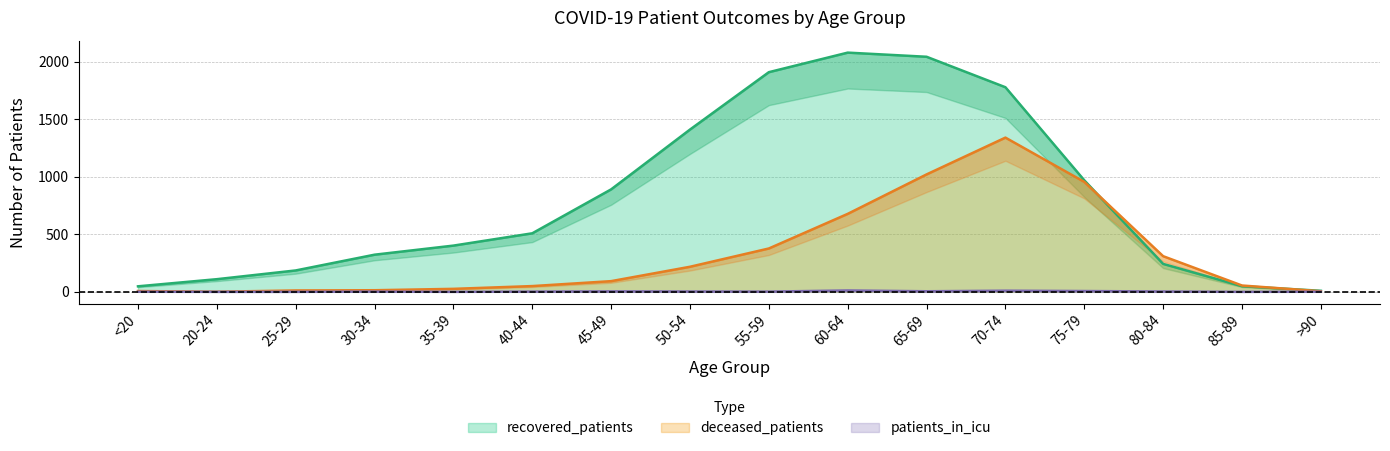

What is the difference between the maximum and second lowest values in the patients_in_icu series?

12